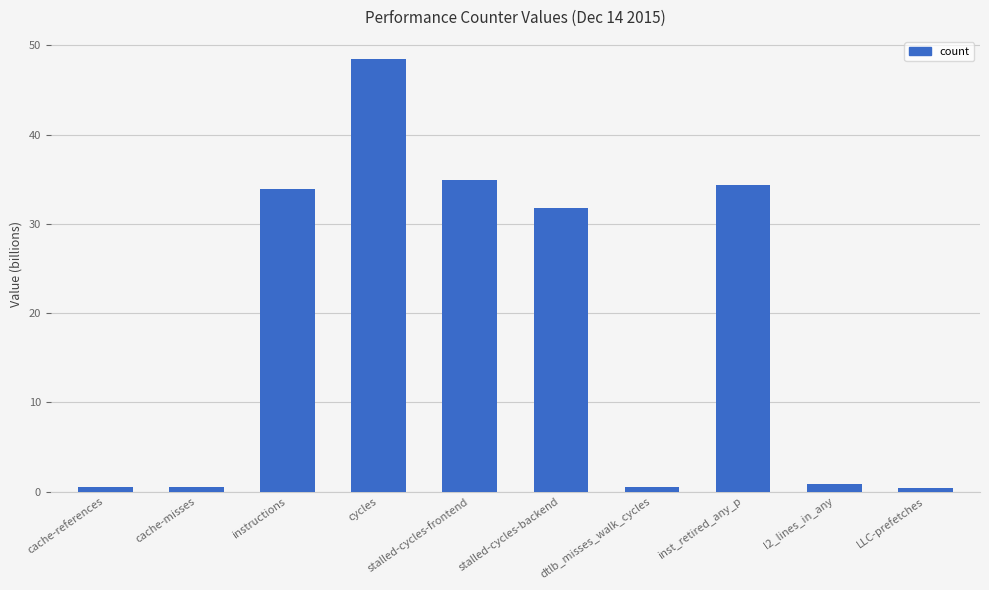

What is the approximate value at dtlb_misses_walk_cycles?

0.5